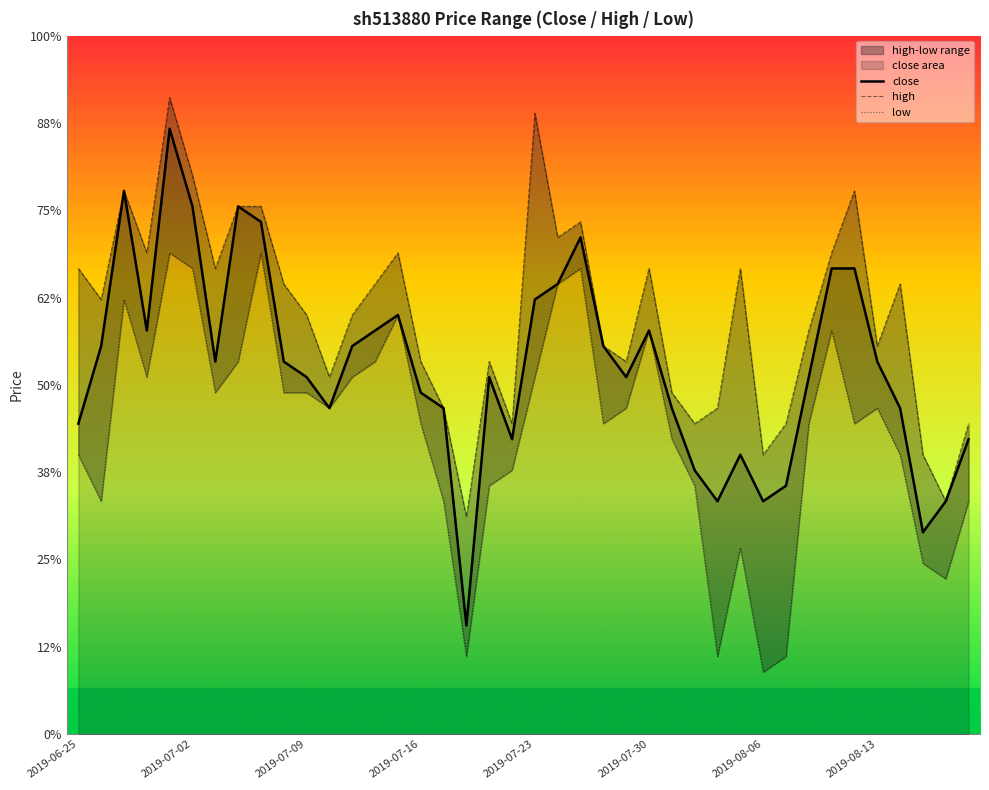

How many interior local peaks does the close series have?

8